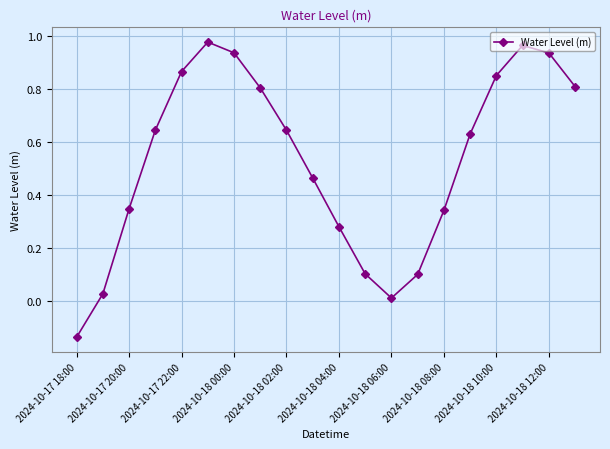

How many data points are above 0?

19